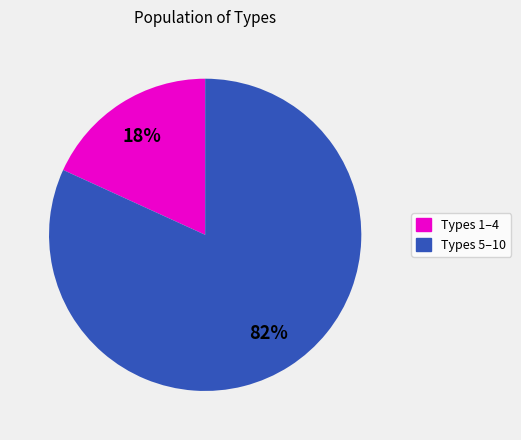

Is there any slice that represents more than half of the pie?

Yes